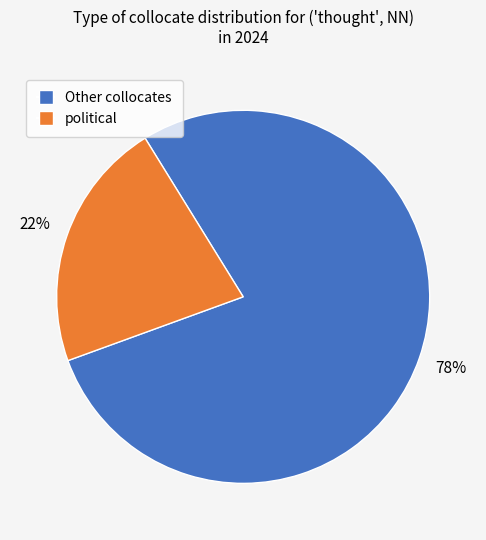

Is there any slice that represents more than half of the pie?

Yes